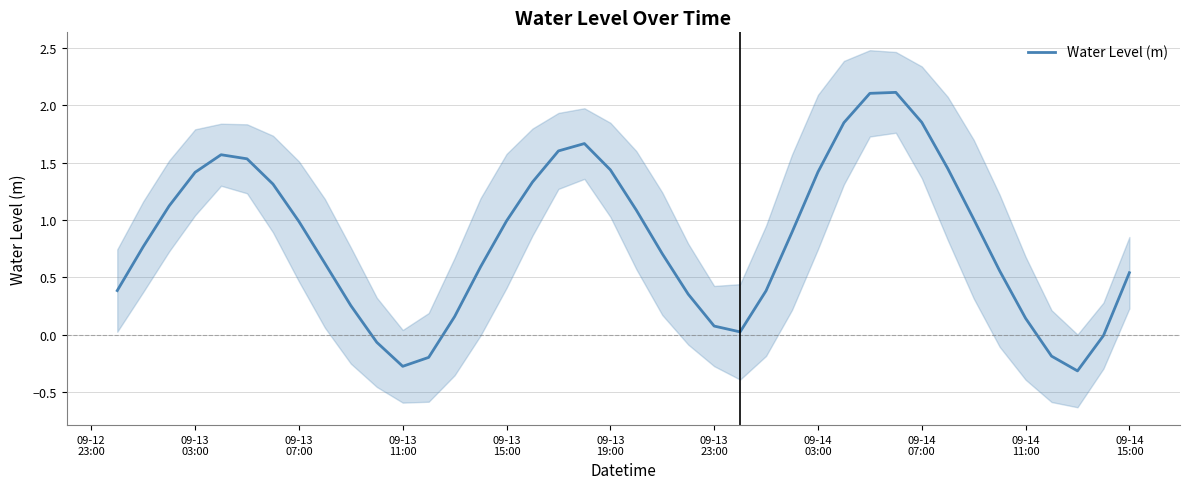

What is the maximum value for Water Level (m)?

2.1